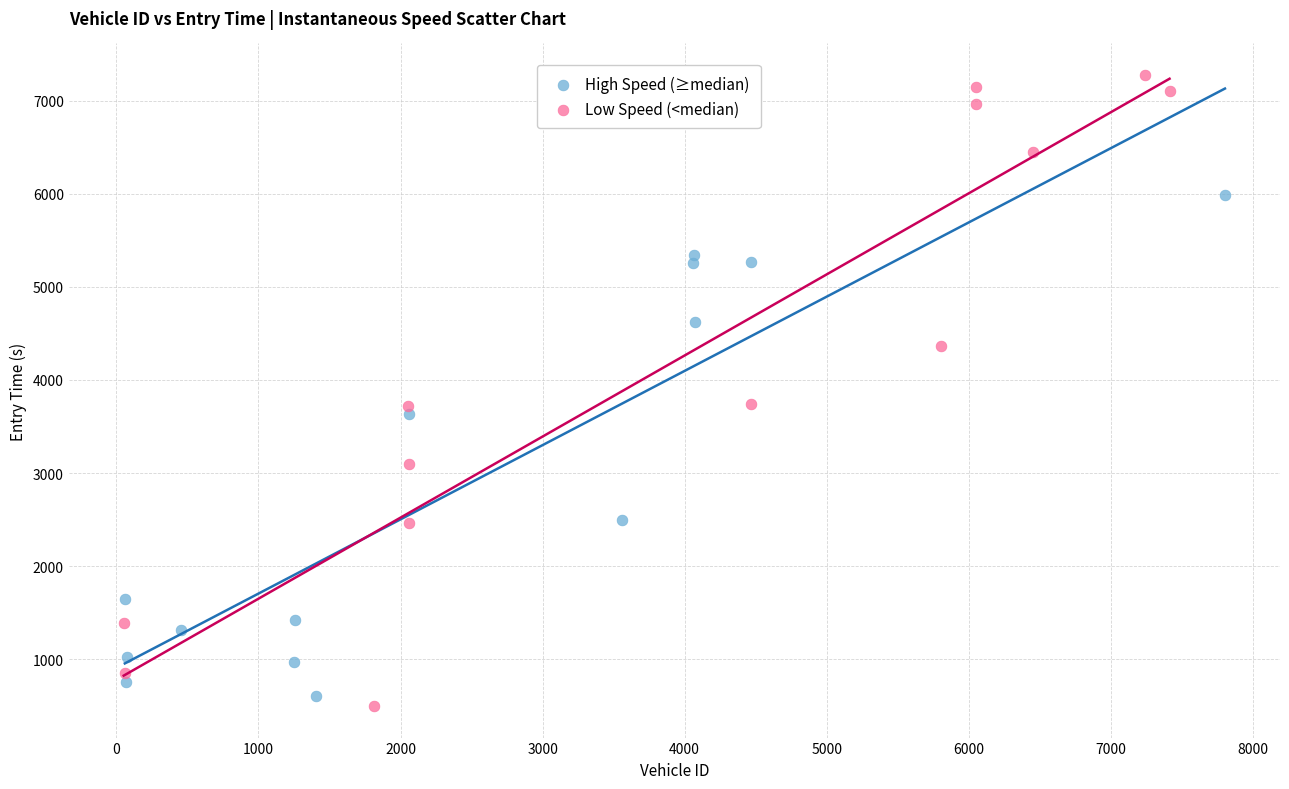

Which series reaches the minimum Y coordinate?

Low Speed (<median)